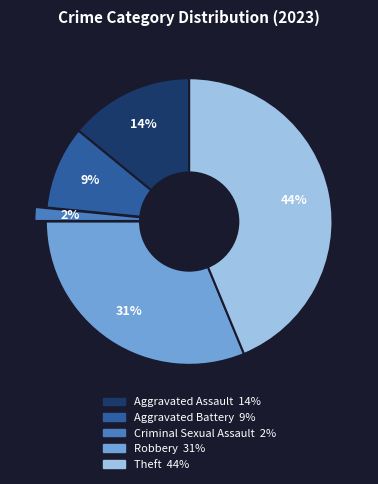

The Theft slice represents 52% of the pie. True or false?

False